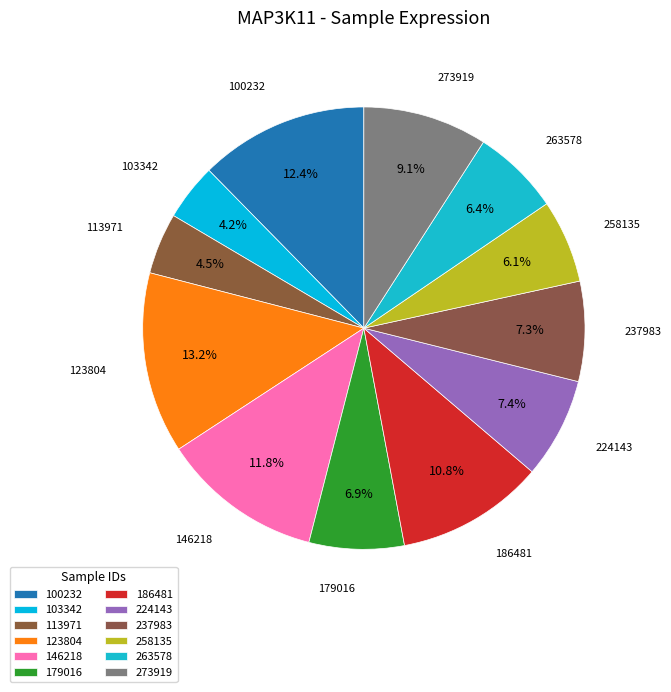

Is 224143 the majority of the pie?

No